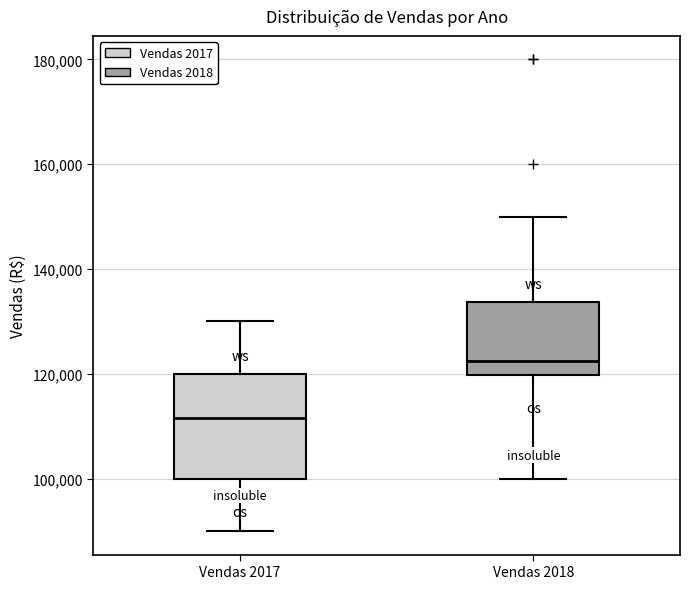

Reading left to right, transcribe this box plot: for each box, give where its median line is, the range the box spans, and where its two whiskers end, as read against the y-axis. The values are not printed on the chart, so give them approximately, as read against the axis.

Vendas 2017: median 112000, box 100000 to 120000, whiskers 90000 to 130000
Vendas 2018: median 122000, box 120000 to 134000, whiskers 100000 to 150000